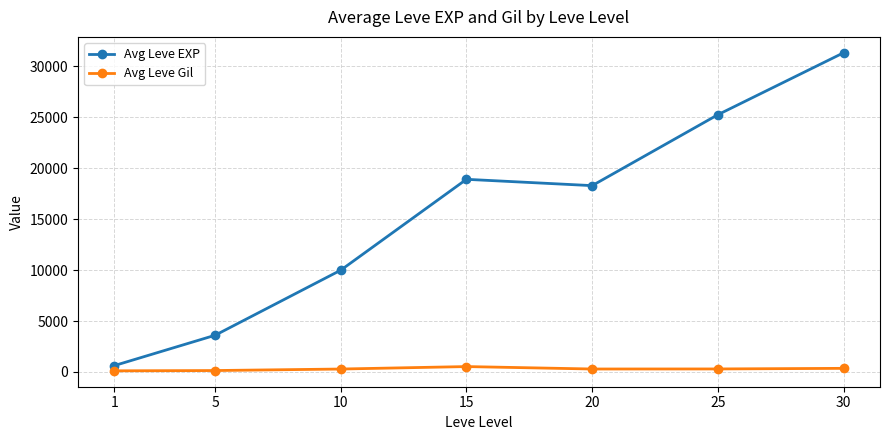

What is the difference between the highest and lowest values at 10?

9702